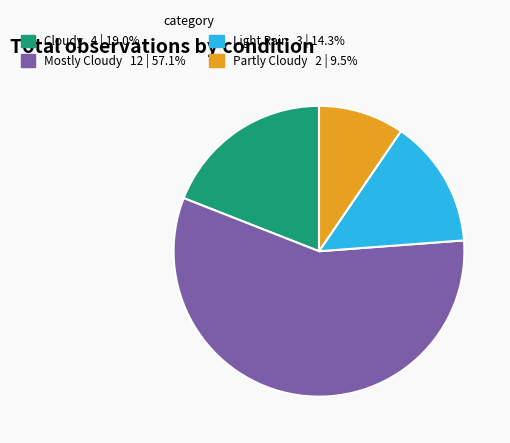

Do Light Rain and Mostly Cloudy together represent more than half of the pie?

Yes